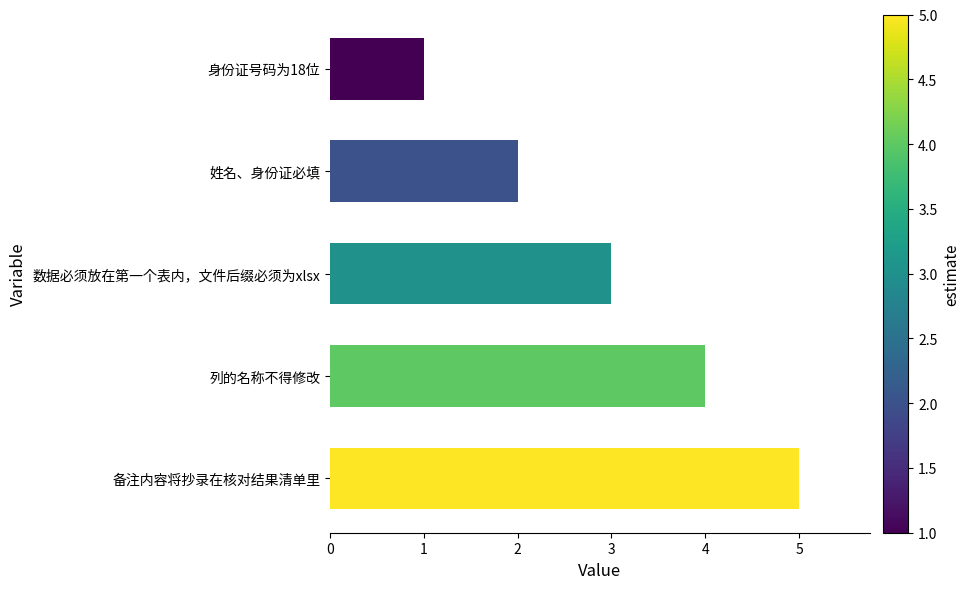

True or false: the data shows 5 at 备注内容将抄录在核对结果清单里.

True